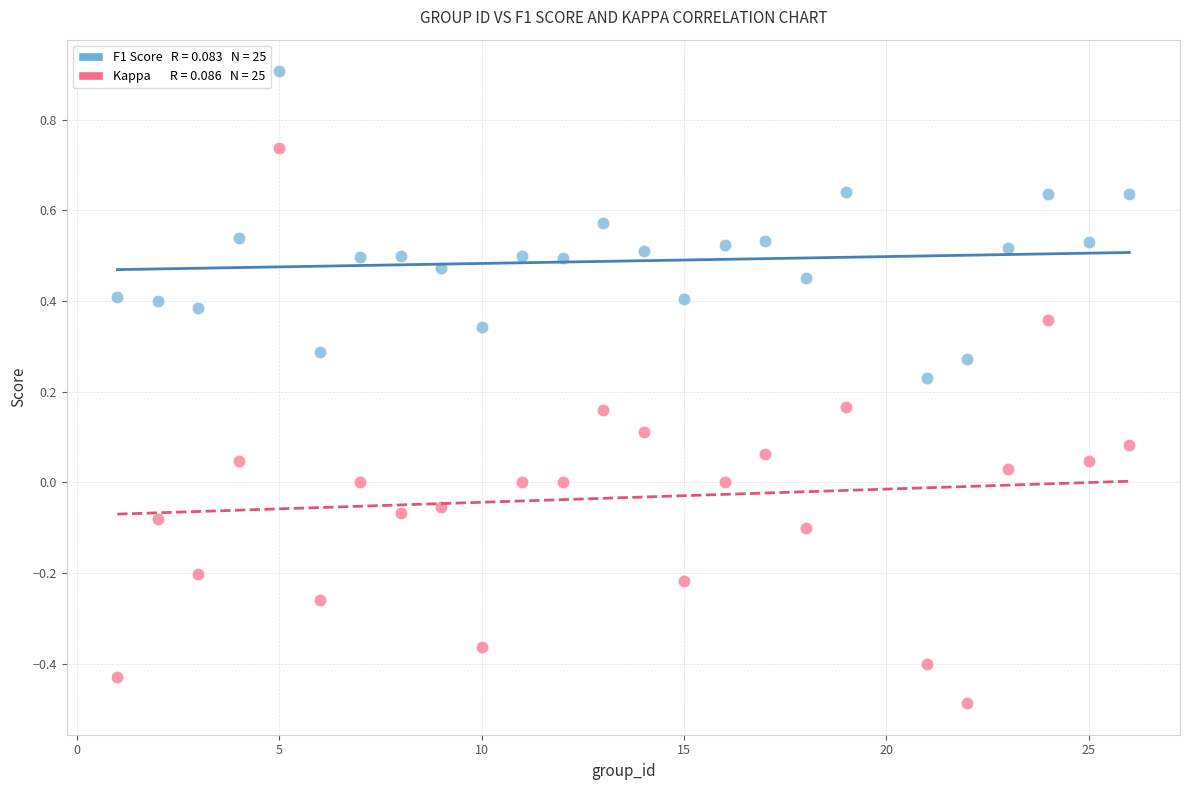

Across all data points, what is the range of Y values (max minus min)?

1.4